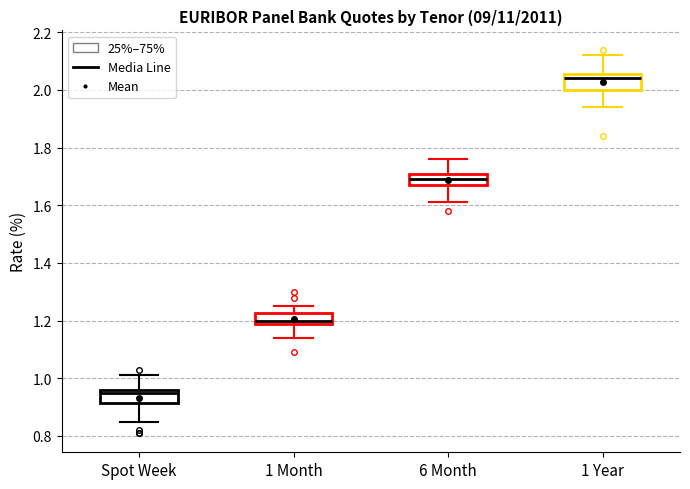

Reading left to right, transcribe this box plot: for each box, give where its median line is, the range the box spans, and where its two whiskers end, as read against the y-axis. The values are not printed on the chart, so give them approximately, as read against the axis.

Spot Week: median 0.96 (just below the box's upper edge), box 0.92 to 0.96, whiskers 0.86 to 1.02
1 Month: median 1.20 (just above the box's lower edge), box 1.20 to 1.22, whiskers 1.14 to 1.26
6 Month: median 1.70, box 1.68 to 1.72, whiskers 1.62 to 1.76
1 Year: median 2.04, box 2.00 to 2.06, whiskers 1.94 to 2.12